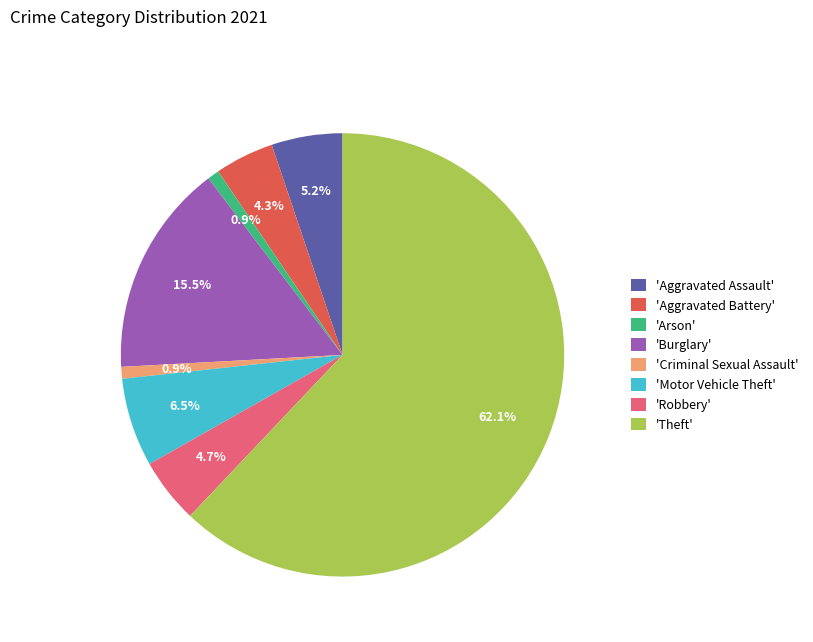

Is the sum of 'Criminal Sexual Assault' and 'Motor Vehicle Theft' greater than half?

No